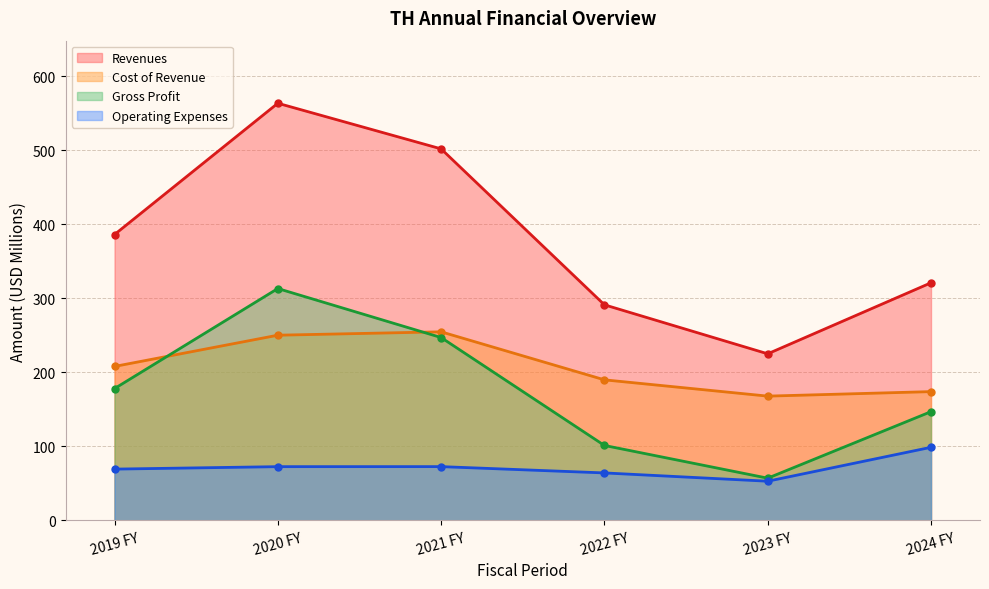

What is the difference between the Revenues values at 2021 FY and 2022 FY?

210.6